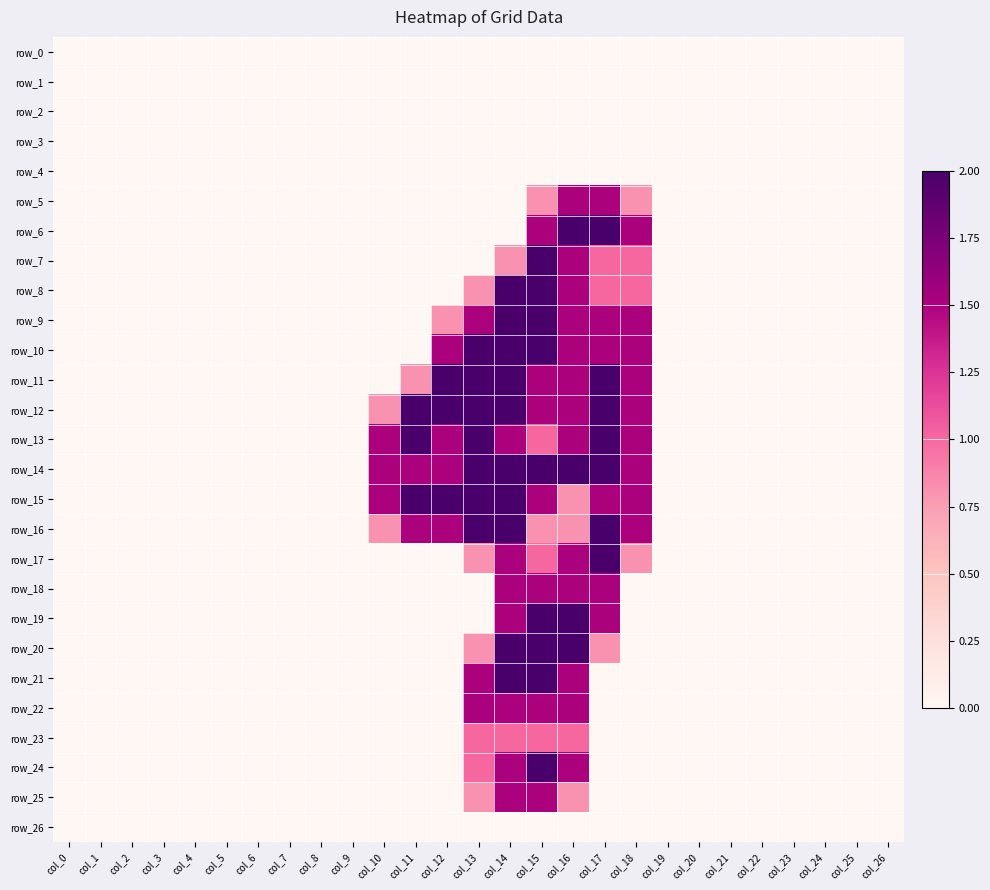

Reading left to right, transcribe all the data shown in this chart.

row_0: 0.0	0.0	0.0	0.0	0.0	0.0	0.0	0.0	0.0	0.0	0.0	0.0	0.0	0.0	0.0	0.0	0.0	0.0	0.0	0.0	0.0	0.0	0.0	0.0	0.0	0.0	0.0
row_1: 0.0	0.0	0.0	0.0	0.0	0.0	0.0	0.0	0.0	0.0	0.0	0.0	0.0	0.0	0.0	0.0	0.0	0.0	0.0	0.0	0.0	0.0	0.0	0.0	0.0	0.0	0.0
row_2: 0.0	0.0	0.0	0.0	0.0	0.0	0.0	0.0	0.0	0.0	0.0	0.0	0.0	0.0	0.0	0.0	0.0	0.0	0.0	0.0	0.0	0.0	0.0	0.0	0.0	0.0	0.0
row_3: 0.0	0.0	0.0	0.0	0.0	0.0	0.0	0.0	0.0	0.0	0.0	0.0	0.0	0.0	0.0	0.0	0.0	0.0	0.0	0.0	0.0	0.0	0.0	0.0	0.0	0.0	0.0
row_4: 0.0	0.0	0.0	0.0	0.0	0.0	0.0	0.0	0.0	0.0	0.0	0.0	0.0	0.0	0.0	0.0	0.0	0.0	0.0	0.0	0.0	0.0	0.0	0.0	0.0	0.0	0.0
row_5: 0.0	0.0	0.0	0.0	0.0	0.0	0.0	0.0	0.0	0.0	0.0	0.0	0.0	0.0	0.0	0.8	1.5	1.5	0.8	0.0	0.0	0.0	0.0	0.0	0.0	0.0	0.0
row_6: 0.0	0.0	0.0	0.0	0.0	0.0	0.0	0.0	0.0	0.0	0.0	0.0	0.0	0.0	0.0	1.5	2.0	2.0	1.5	0.0	0.0	0.0	0.0	0.0	0.0	0.0	0.0
row_7: 0.0	0.0	0.0	0.0	0.0	0.0	0.0	0.0	0.0	0.0	0.0	0.0	0.0	0.0	0.8	2.0	1.5	1.0	1.0	0.0	0.0	0.0	0.0	0.0	0.0	0.0	0.0
row_8: 0.0	0.0	0.0	0.0	0.0	0.0	0.0	0.0	0.0	0.0	0.0	0.0	0.0	0.8	2.0	2.0	1.5	1.0	1.0	0.0	0.0	0.0	0.0	0.0	0.0	0.0	0.0
row_9: 0.0	0.0	0.0	0.0	0.0	0.0	0.0	0.0	0.0	0.0	0.0	0.0	0.8	1.5	2.0	2.0	1.5	1.5	1.5	0.0	0.0	0.0	0.0	0.0	0.0	0.0	0.0
row_10: 0.0	0.0	0.0	0.0	0.0	0.0	0.0	0.0	0.0	0.0	0.0	0.0	1.5	2.0	2.0	2.0	1.5	1.5	1.5	0.0	0.0	0.0	0.0	0.0	0.0	0.0	0.0
row_11: 0.0	0.0	0.0	0.0	0.0	0.0	0.0	0.0	0.0	0.0	0.0	0.8	2.0	2.0	2.0	1.5	1.5	2.0	1.5	0.0	0.0	0.0	0.0	0.0	0.0	0.0	0.0
row_12: 0.0	0.0	0.0	0.0	0.0	0.0	0.0	0.0	0.0	0.0	0.8	2.0	2.0	2.0	2.0	1.5	1.5	2.0	1.5	0.0	0.0	0.0	0.0	0.0	0.0	0.0	0.0
row_13: 0.0	0.0	0.0	0.0	0.0	0.0	0.0	0.0	0.0	0.0	1.5	2.0	1.5	2.0	1.5	1.0	1.5	2.0	1.5	0.0	0.0	0.0	0.0	0.0	0.0	0.0	0.0
row_14: 0.0	0.0	0.0	0.0	0.0	0.0	0.0	0.0	0.0	0.0	1.5	1.5	1.5	2.0	2.0	2.0	2.0	2.0	1.5	0.0	0.0	0.0	0.0	0.0	0.0	0.0	0.0
row_15: 0.0	0.0	0.0	0.0	0.0	0.0	0.0	0.0	0.0	0.0	1.5	2.0	2.0	2.0	2.0	1.5	0.8	1.5	1.5	0.0	0.0	0.0	0.0	0.0	0.0	0.0	0.0
row_16: 0.0	0.0	0.0	0.0	0.0	0.0	0.0	0.0	0.0	0.0	0.8	1.5	1.5	2.0	2.0	0.8	0.8	2.0	1.5	0.0	0.0	0.0	0.0	0.0	0.0	0.0	0.0
row_17: 0.0	0.0	0.0	0.0	0.0	0.0	0.0	0.0	0.0	0.0	0.0	0.0	0.0	0.8	1.5	1.0	1.5	2.0	0.8	0.0	0.0	0.0	0.0	0.0	0.0	0.0	0.0
row_18: 0.0	0.0	0.0	0.0	0.0	0.0	0.0	0.0	0.0	0.0	0.0	0.0	0.0	0.0	1.5	1.5	1.5	1.5	0.0	0.0	0.0	0.0	0.0	0.0	0.0	0.0	0.0
row_19: 0.0	0.0	0.0	0.0	0.0	0.0	0.0	0.0	0.0	0.0	0.0	0.0	0.0	0.0	1.5	2.0	2.0	1.5	0.0	0.0	0.0	0.0	0.0	0.0	0.0	0.0	0.0
row_20: 0.0	0.0	0.0	0.0	0.0	0.0	0.0	0.0	0.0	0.0	0.0	0.0	0.0	0.8	2.0	2.0	2.0	0.8	0.0	0.0	0.0	0.0	0.0	0.0	0.0	0.0	0.0
row_21: 0.0	0.0	0.0	0.0	0.0	0.0	0.0	0.0	0.0	0.0	0.0	0.0	0.0	1.5	2.0	2.0	1.5	0.0	0.0	0.0	0.0	0.0	0.0	0.0	0.0	0.0	0.0
row_22: 0.0	0.0	0.0	0.0	0.0	0.0	0.0	0.0	0.0	0.0	0.0	0.0	0.0	1.5	1.5	1.5	1.5	0.0	0.0	0.0	0.0	0.0	0.0	0.0	0.0	0.0	0.0
row_23: 0.0	0.0	0.0	0.0	0.0	0.0	0.0	0.0	0.0	0.0	0.0	0.0	0.0	1.0	1.0	1.0	1.0	0.0	0.0	0.0	0.0	0.0	0.0	0.0	0.0	0.0	0.0
row_24: 0.0	0.0	0.0	0.0	0.0	0.0	0.0	0.0	0.0	0.0	0.0	0.0	0.0	1.0	1.5	2.0	1.5	0.0	0.0	0.0	0.0	0.0	0.0	0.0	0.0	0.0	0.0
row_25: 0.0	0.0	0.0	0.0	0.0	0.0	0.0	0.0	0.0	0.0	0.0	0.0	0.0	0.8	1.5	1.5	0.8	0.0	0.0	0.0	0.0	0.0	0.0	0.0	0.0	0.0	0.0
row_26: 0.0	0.0	0.0	0.0	0.0	0.0	0.0	0.0	0.0	0.0	0.0	0.0	0.0	0.0	0.0	0.0	0.0	0.0	0.0	0.0	0.0	0.0	0.0	0.0	0.0	0.0	0.0